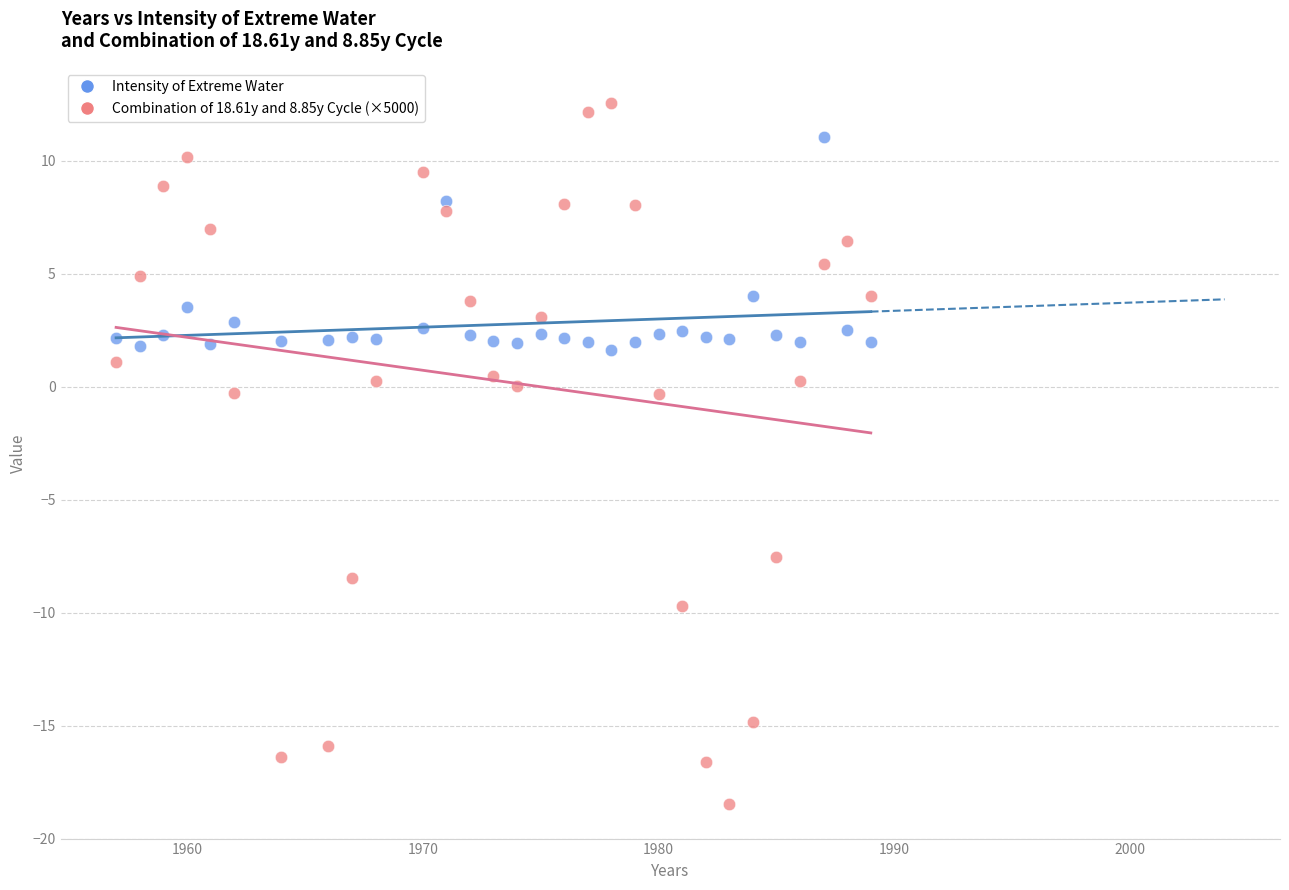

Across all data points, what is the range of Y values (max minus min)?

31.0